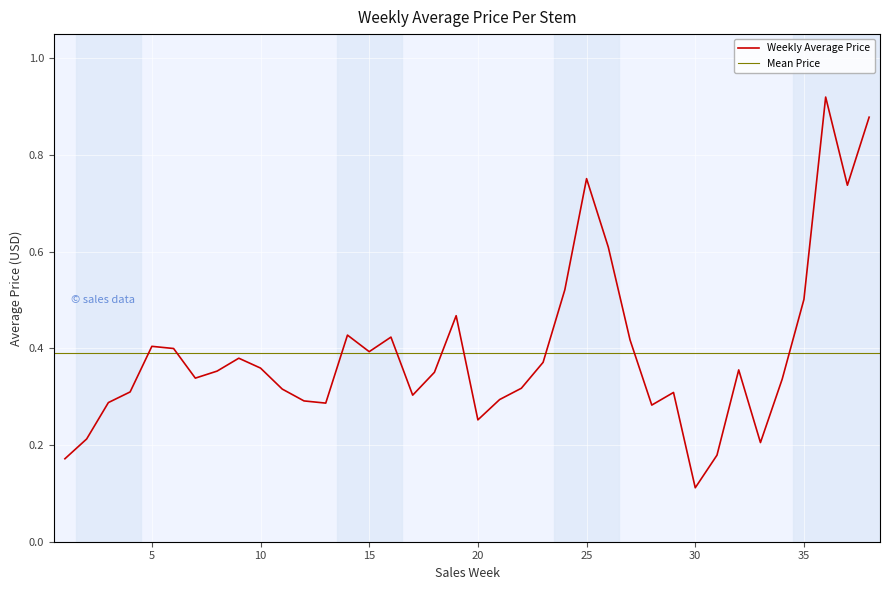

What is the value of the 7th point from the left?

0.3